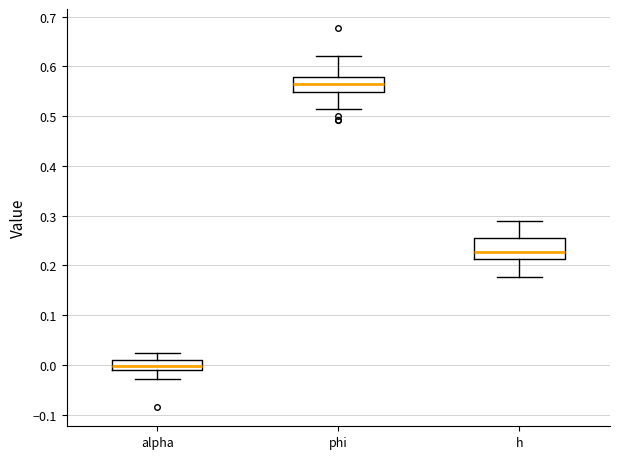

Reading left to right, read every box against the y-axis: the position of its median line, the range the box covers, and the ends of its whiskers. The values are not printed on the chart, so give them approximately, as read against the axis.

alpha: median 0.00, box -0.01 to 0.01, whiskers -0.03 to 0.02
phi: median 0.56, box 0.55 to 0.58, whiskers 0.51 to 0.62
h: median 0.23, box 0.21 to 0.26, whiskers 0.18 to 0.29